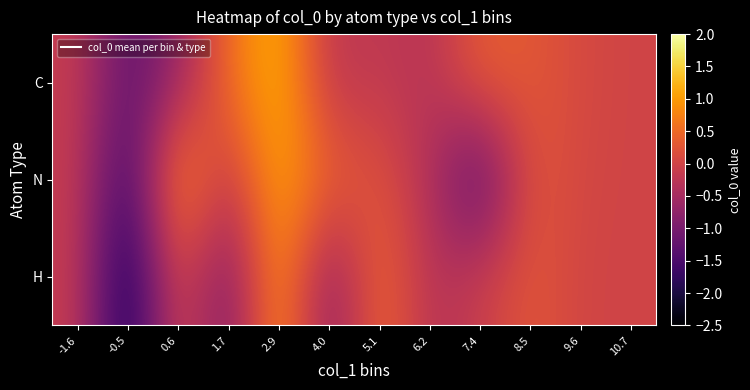

What is the spread (max minus min) of values at 1.7?

1.6